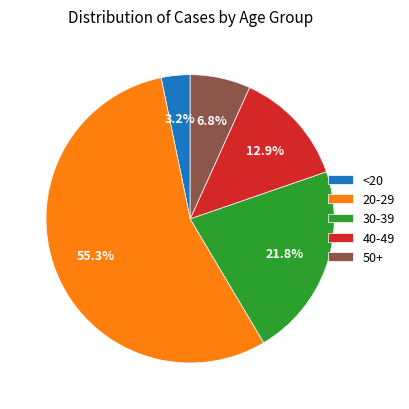

How many slices are in this pie chart?

5